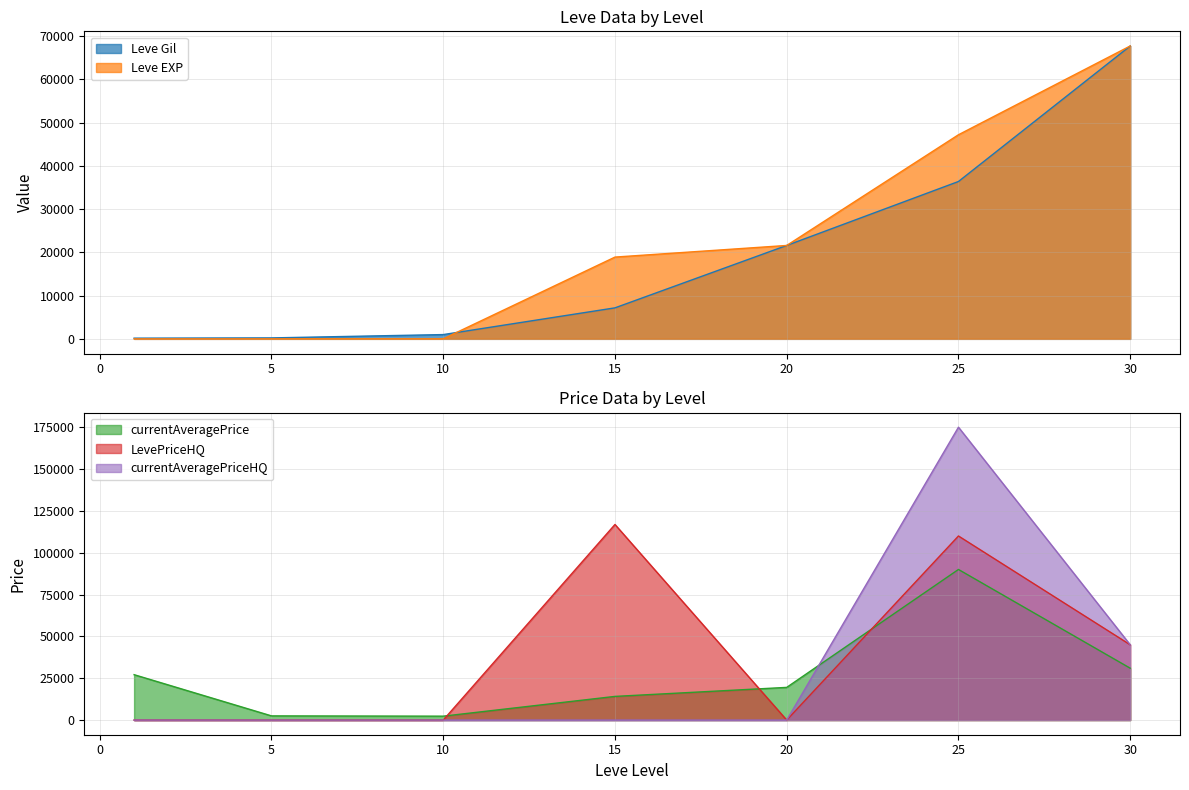

Reading right to left, transcribe all the data shown in this chart.

Leve Gil: 67730	36390	21600	7170	990	220	160
Leve EXP: 67730	47200	21600	18910	9	5	1
currentAveragePrice: 30999	90000	19535	14149	2342	2507	27128
LevePriceHQ: 44999	110000	0	116875	0	0	0
currentAveragePriceHQ: 44999	175000	0	0	0	0	0